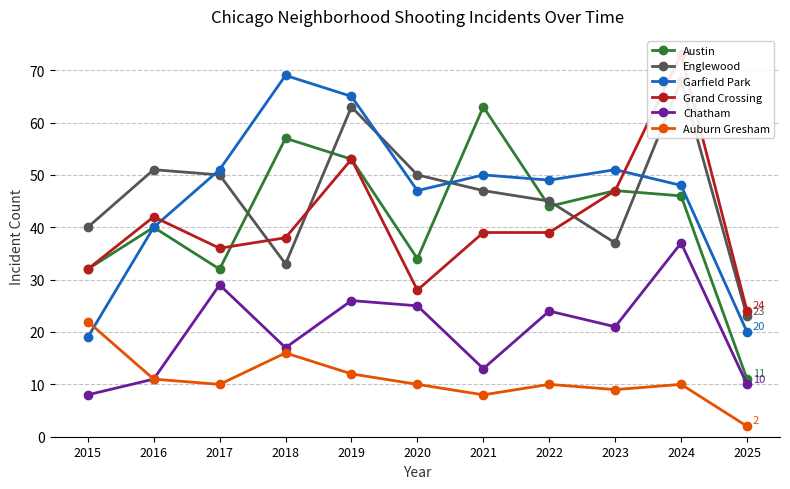

Which series has the widest spread of values?

Austin